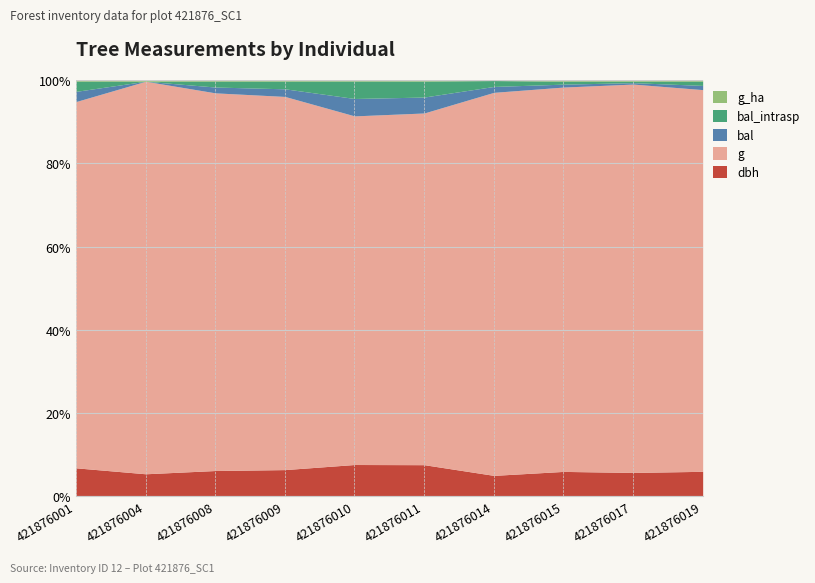

Is it true that bal equals 6.7 at 421876008?

False